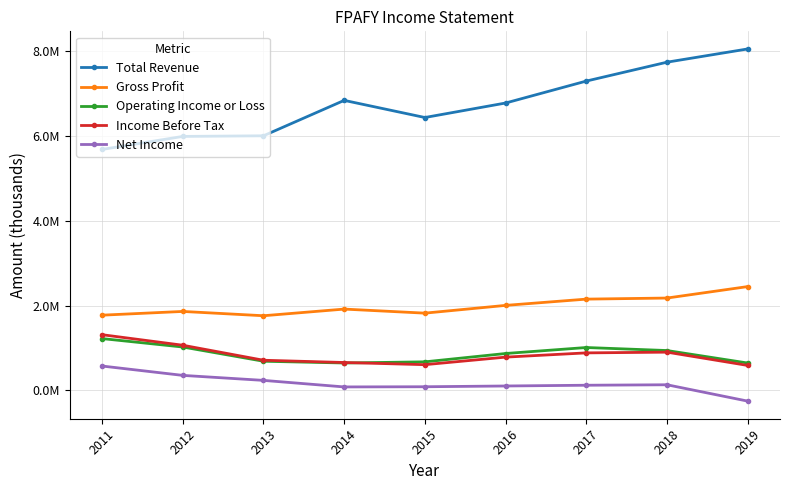

What are all the series names shown in the legend?

Total Revenue, Gross Profit, Operating Income or Loss, Income Before Tax, Net Income